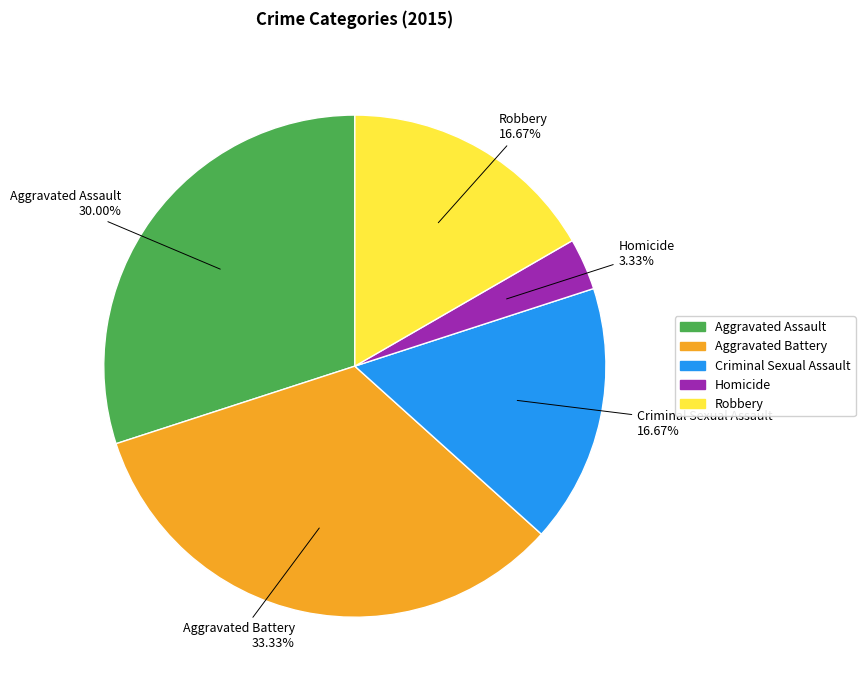

How many segments does this pie chart have?

5